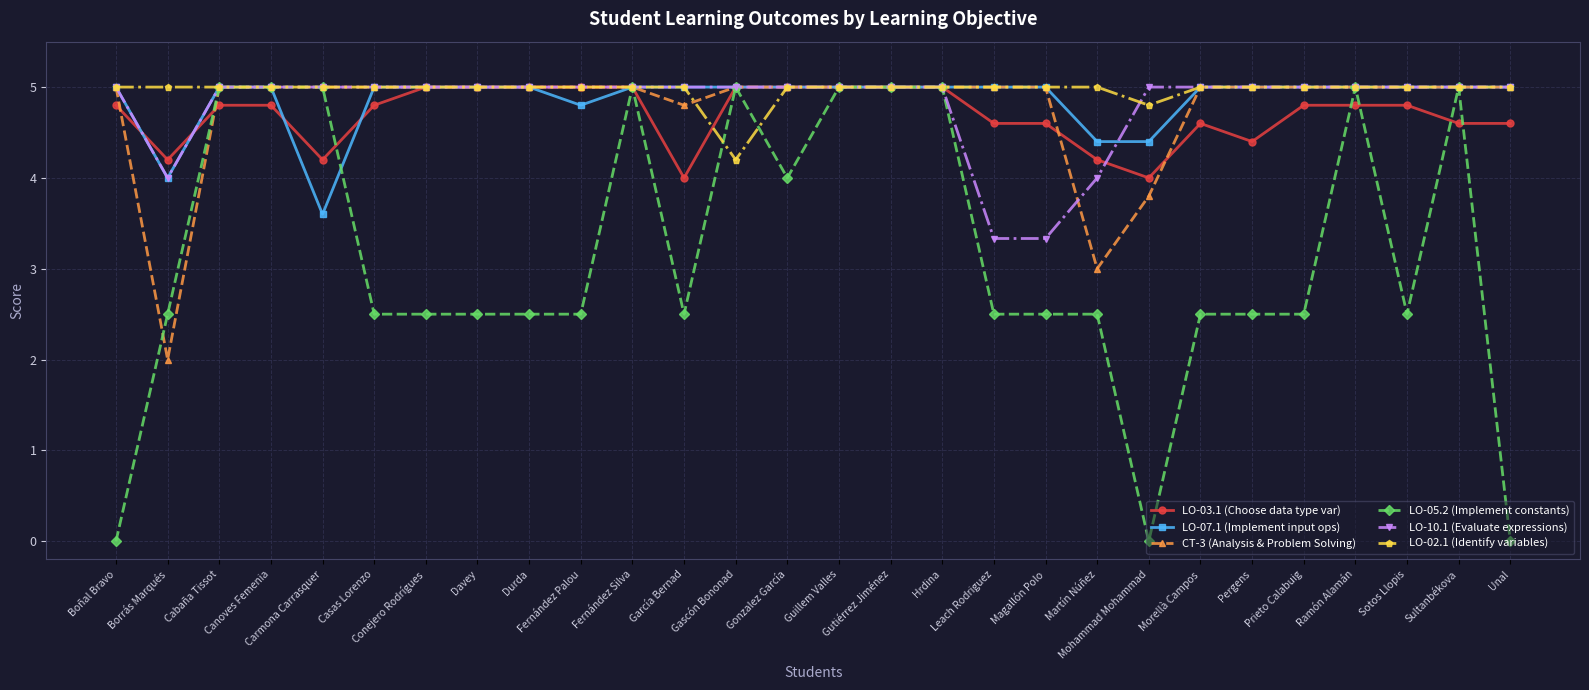

How many data points in LO-07.1 (Implement input ops) are less than 5?

5